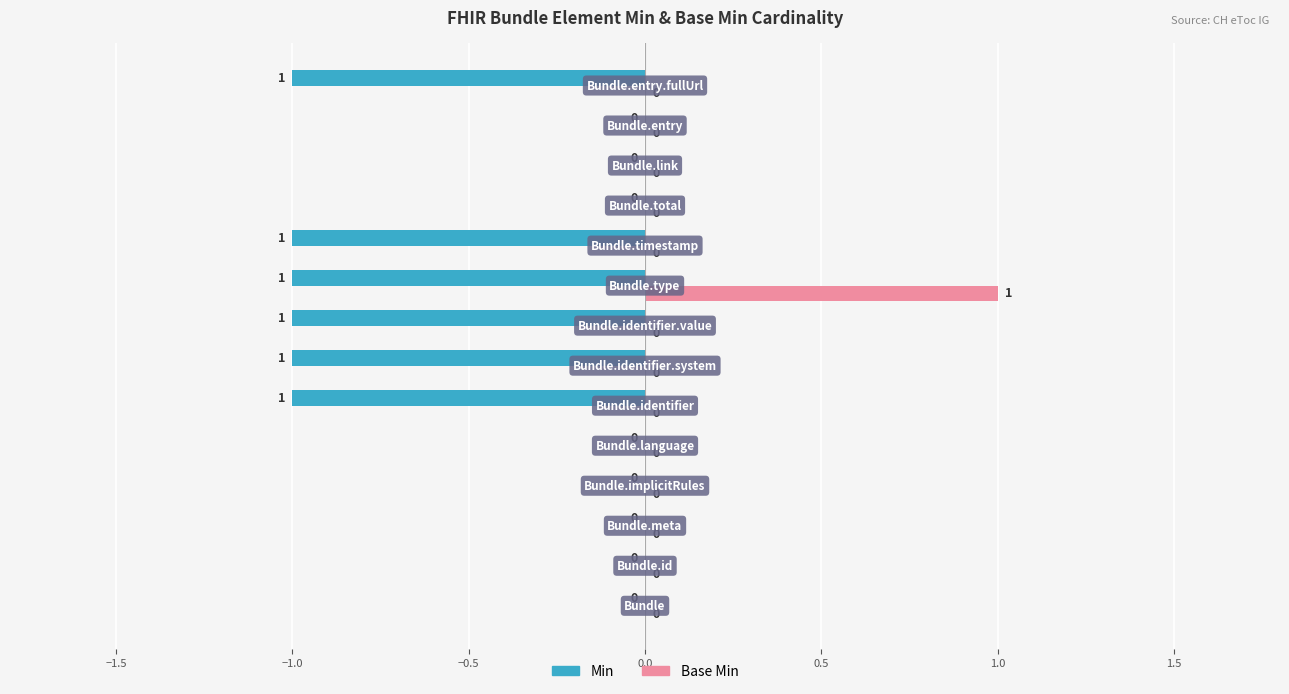

Which series has the largest total across all categories?

Base Min